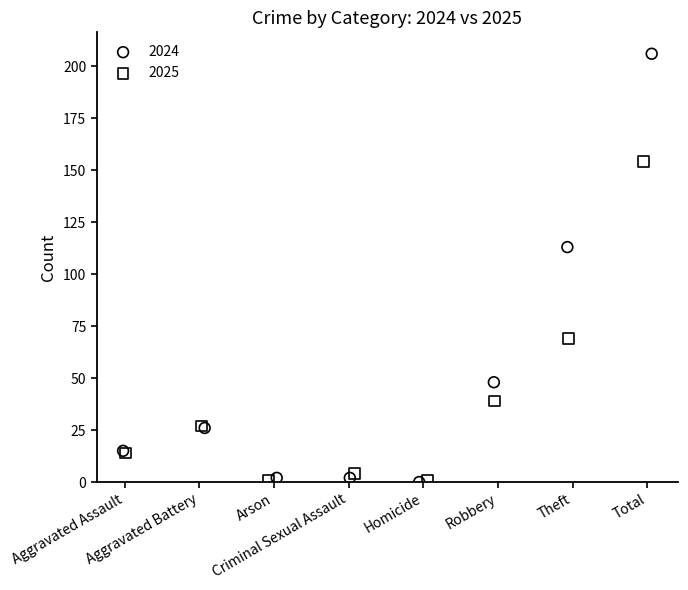

Which series has the widest spread of Y values?

2024